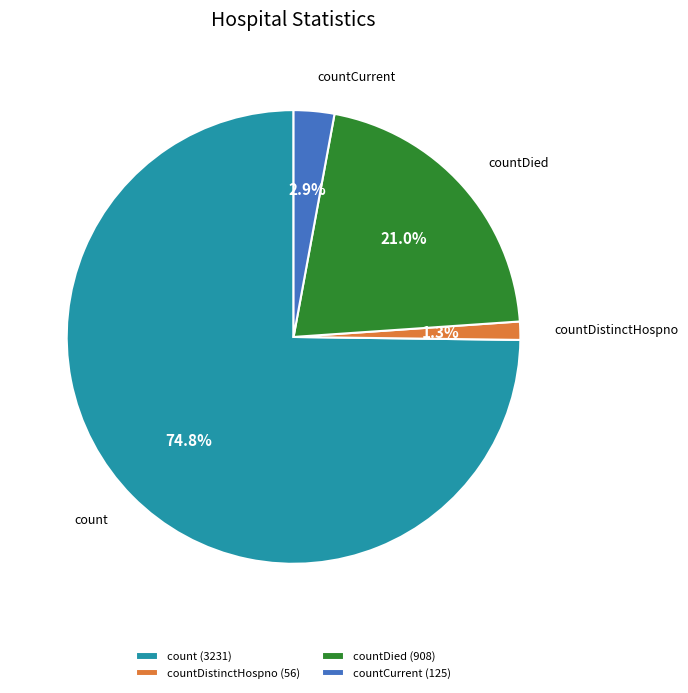

To the nearest percent, what is the combined percentage of count and countDistinctHospno?

76%